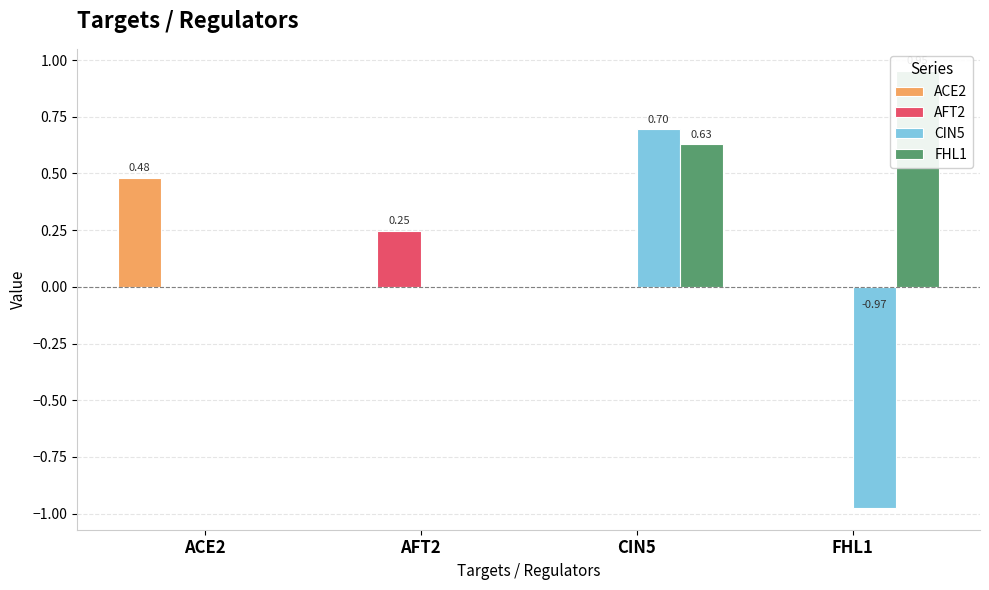

What is the spread (max minus min) of values at AFT2?

0.2